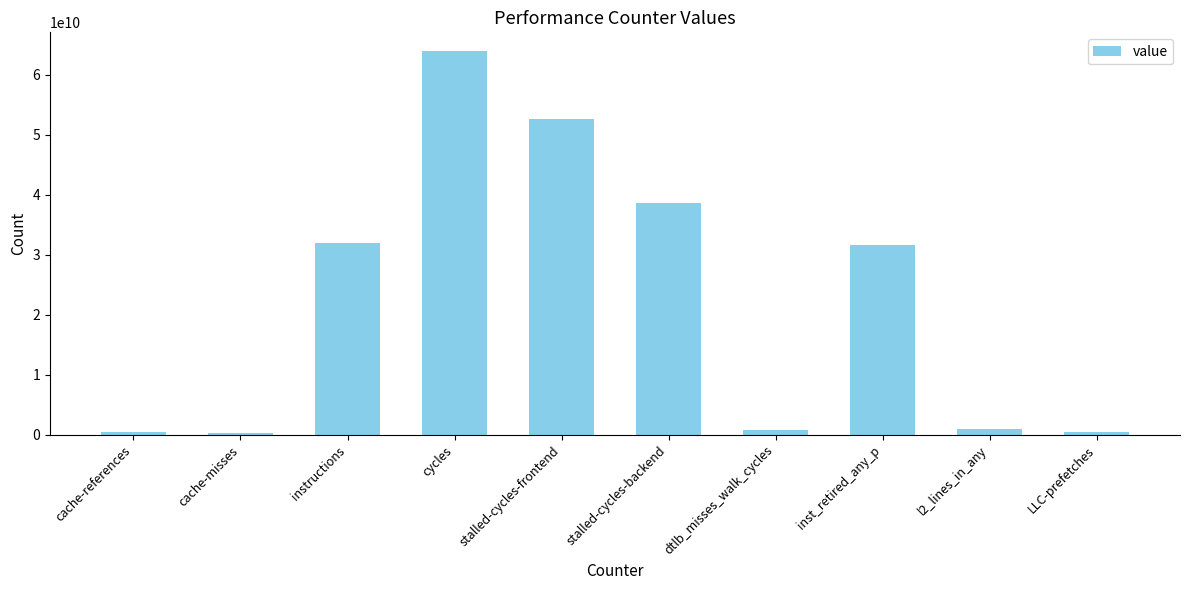

The chart shows a value of 38650394622 at stalled-cycles-backend. True or false?

True